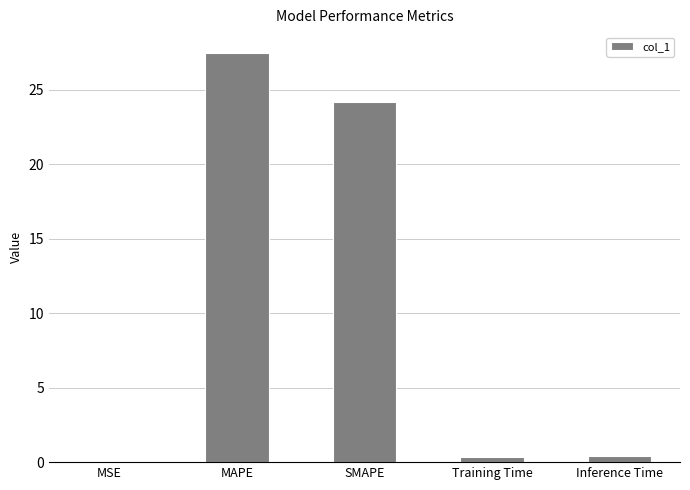

What is the sum of all values?

52.4